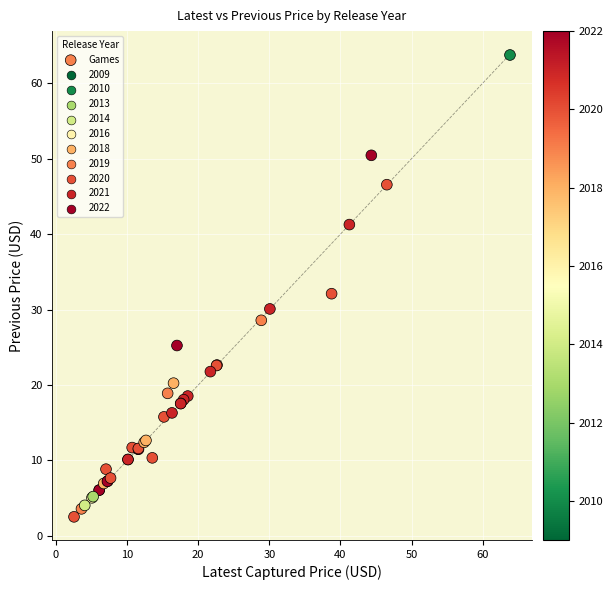

What Y value in the scatter plot is closest to 33?

32.1